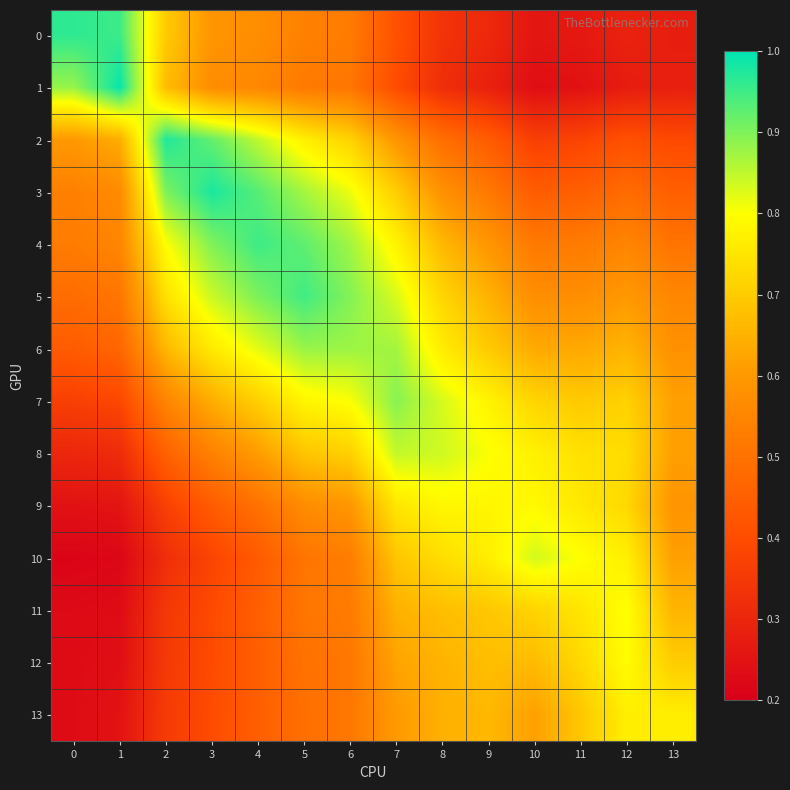

What is the total value across all series at 3?

8.7